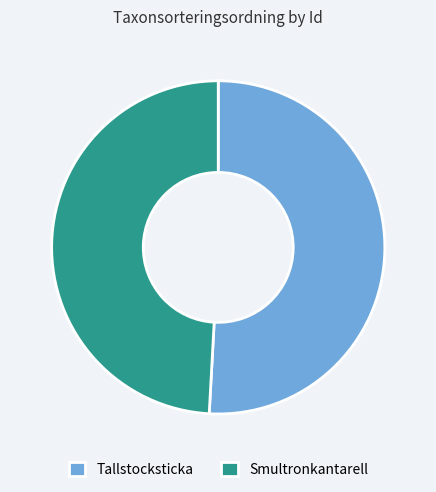

Which category has the biggest portion of the pie?

Tallstocksticka